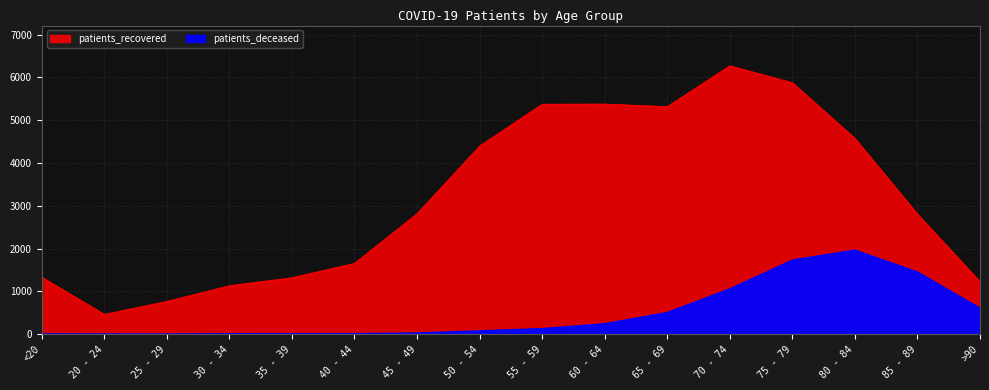

What is the difference between the maximum and minimum values in the patients_deceased series?

1961